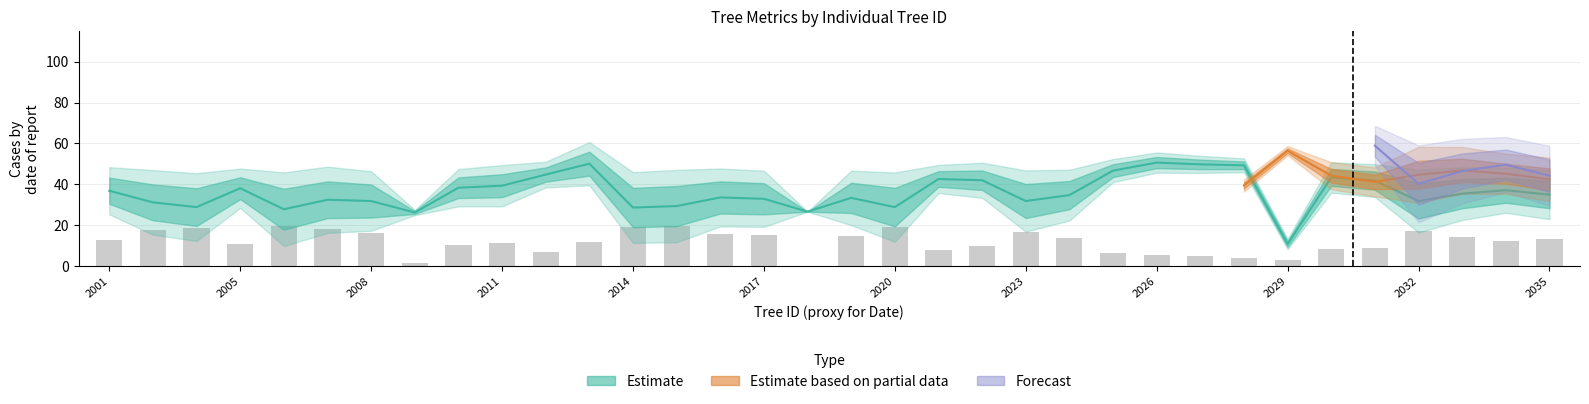

What is the ratio of the value at 27 to the value at 25?

0.6